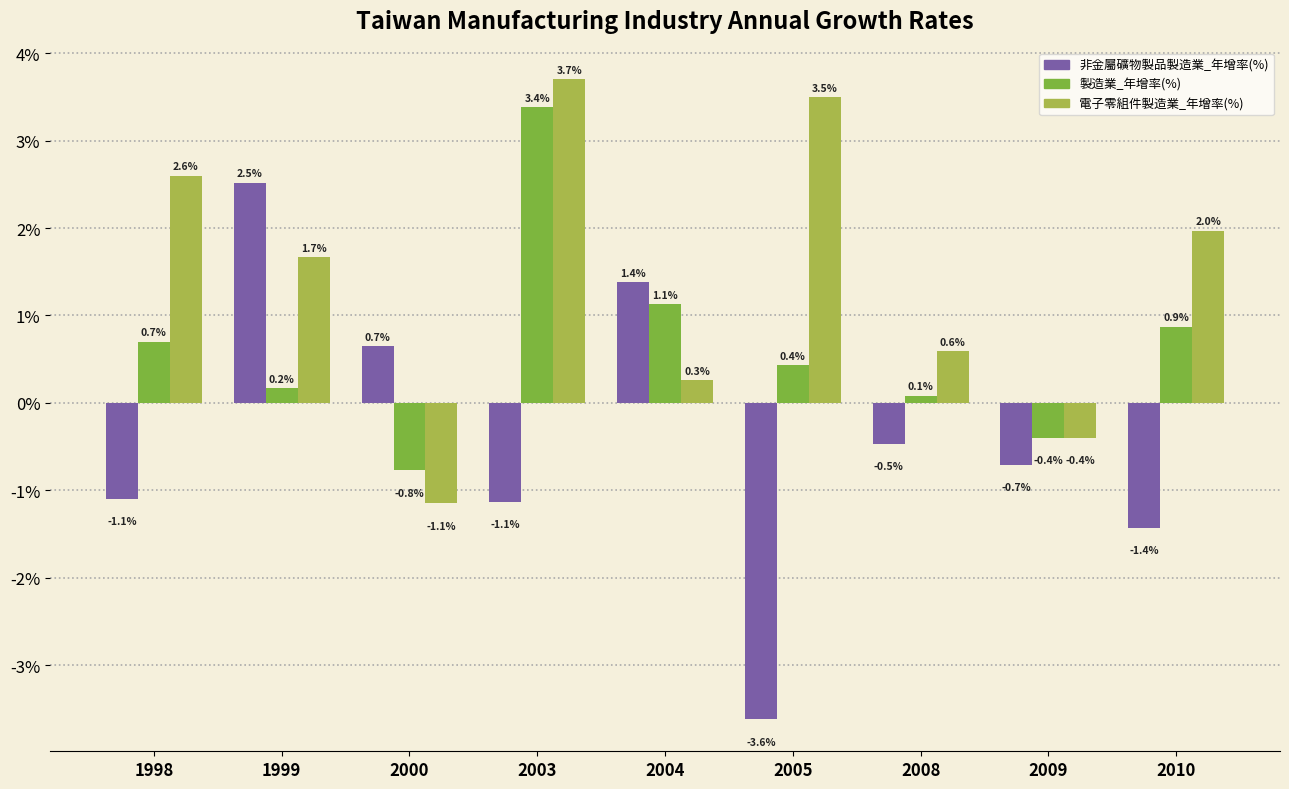

What is the sum of all 製造業_年增率(%) values?

5.6